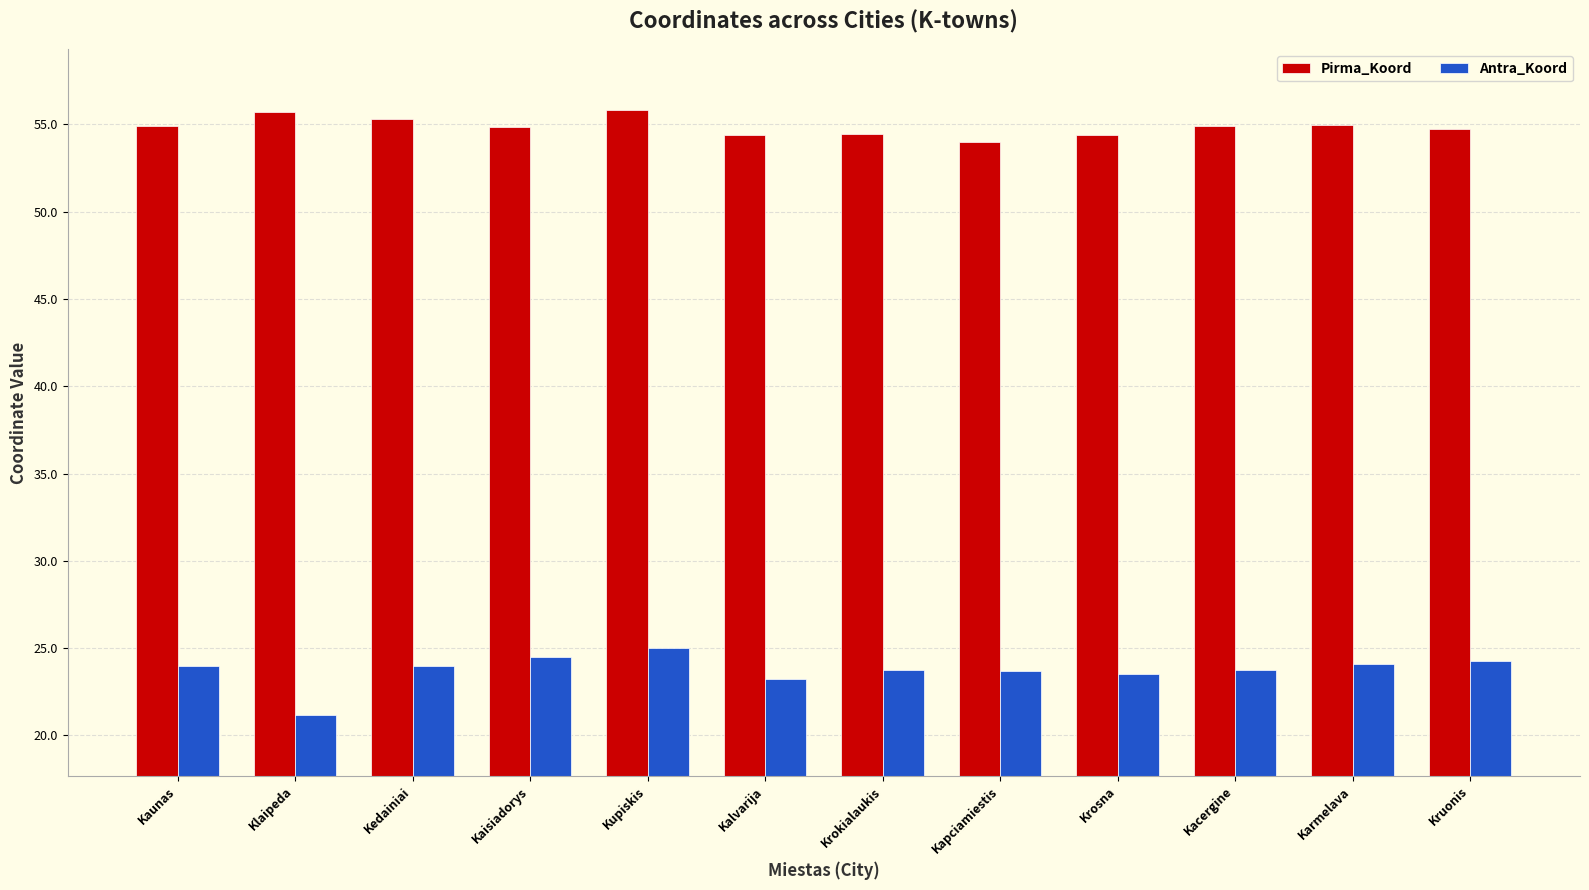

The value of Antra_Koord at Krosna is 11.7. True or false?

False